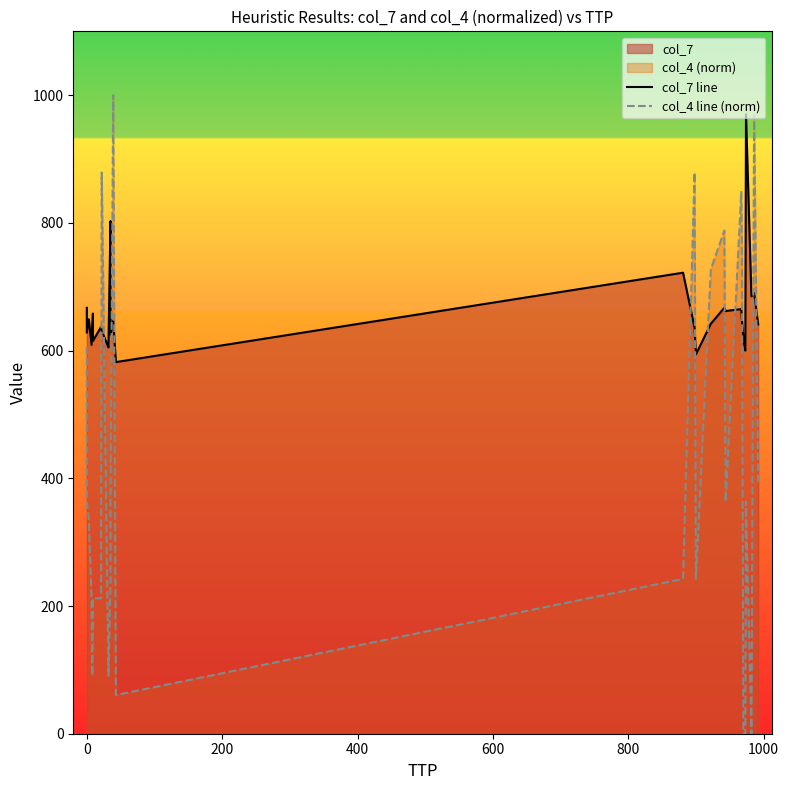

True or false: col_7 line has a value of 1144.9 at 21.

False